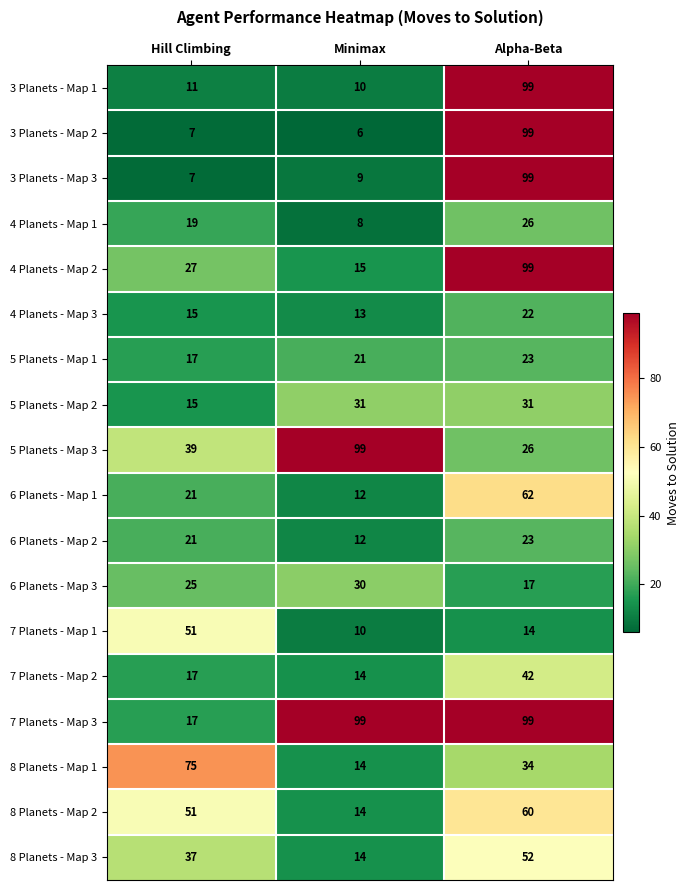

The 5 Planets - Map 3 series shows 99 at Minimax. True or false?

True